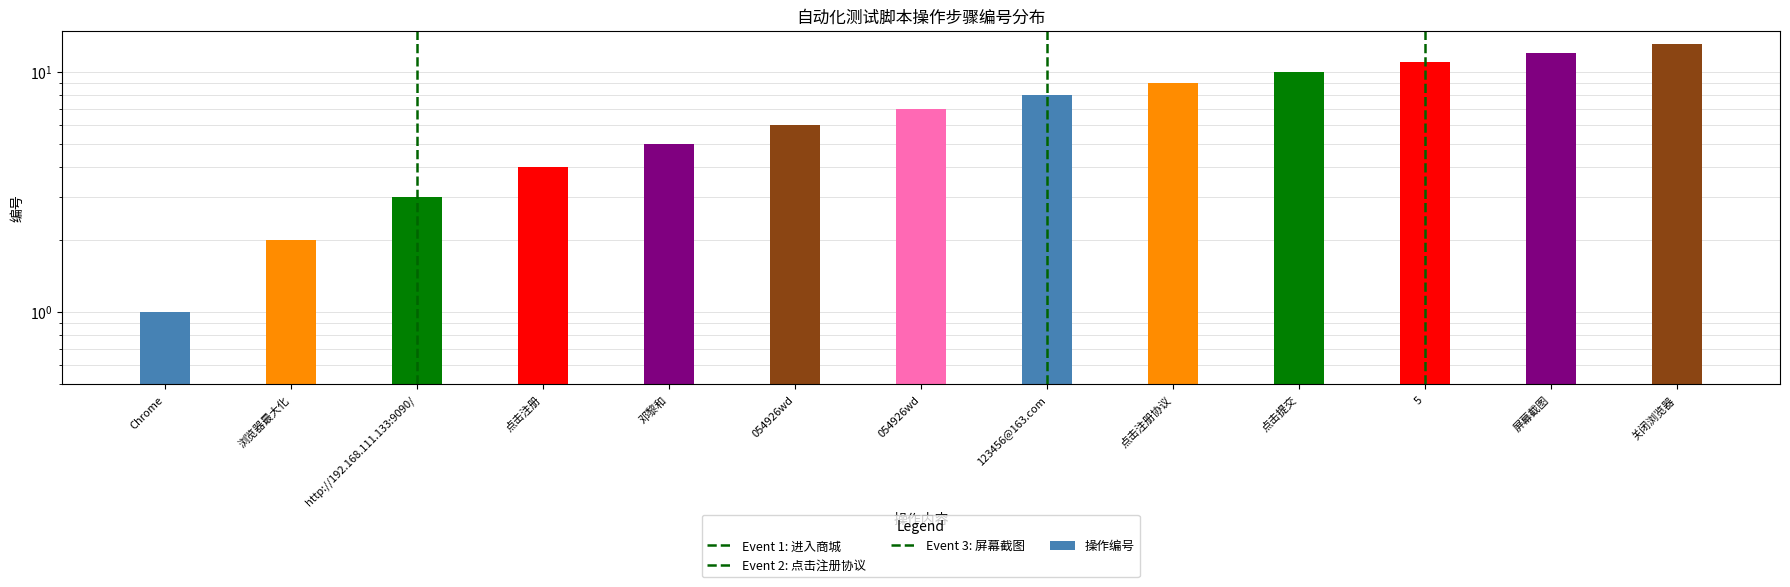

What is the value of the 9th bar from the left?

9